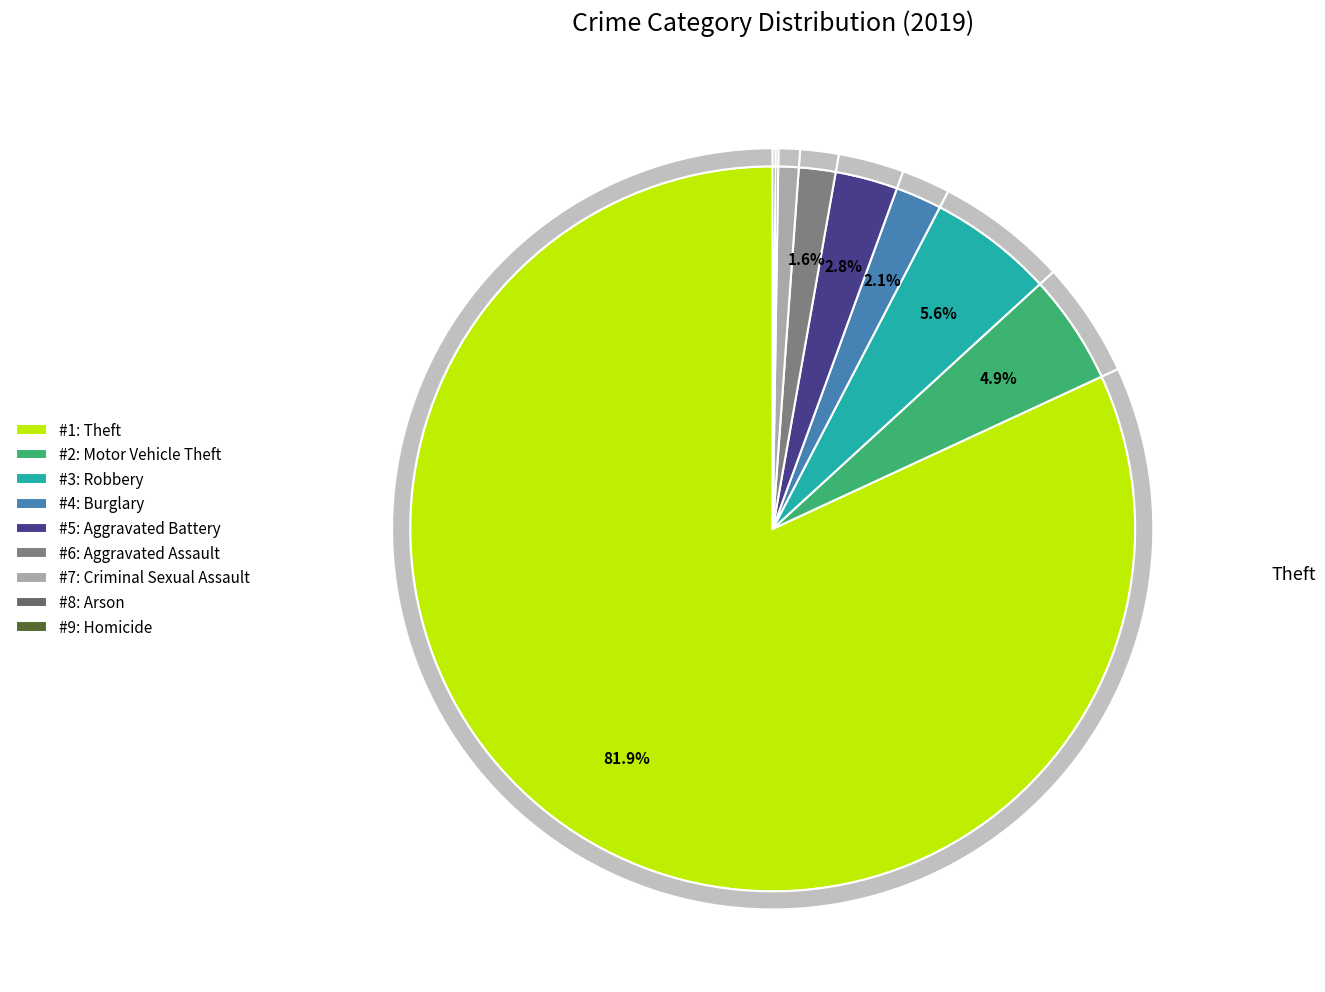

Which slice is the smallest?

Arson